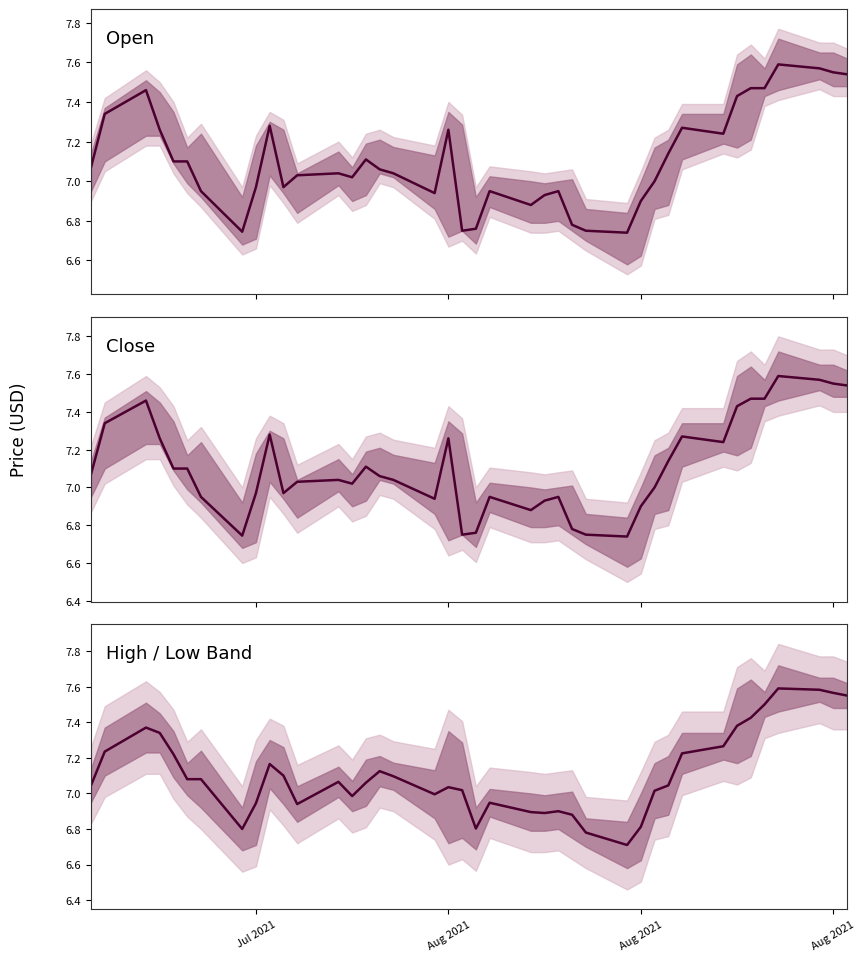

Does the chart have visible grid lines?

No